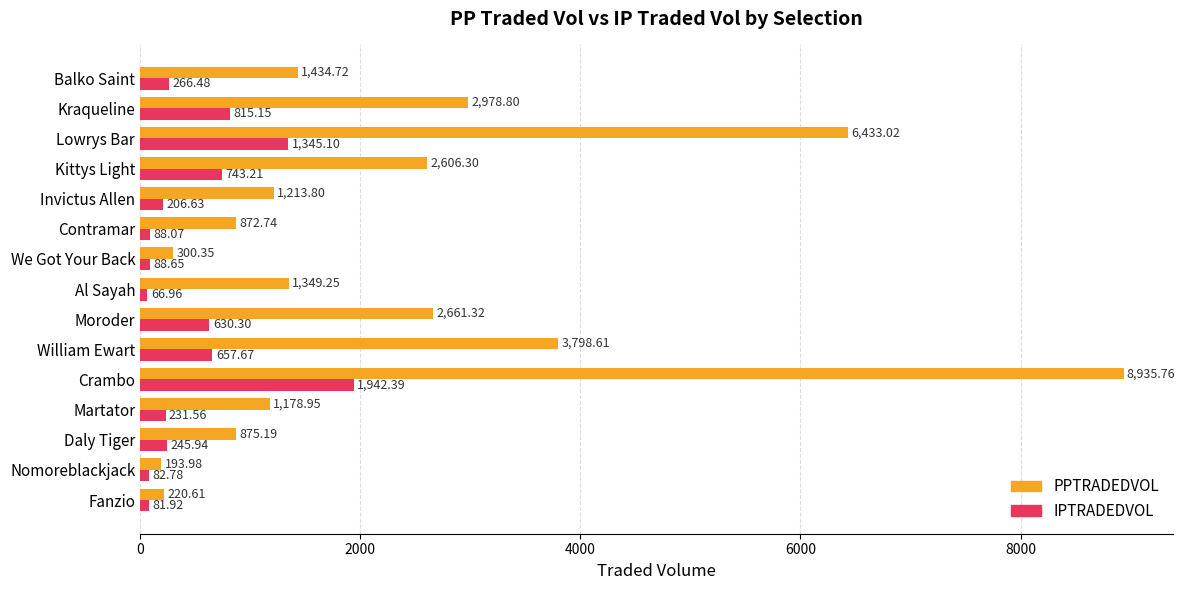

Which category has the highest value in the IPTRADEDVOL series?

Crambo